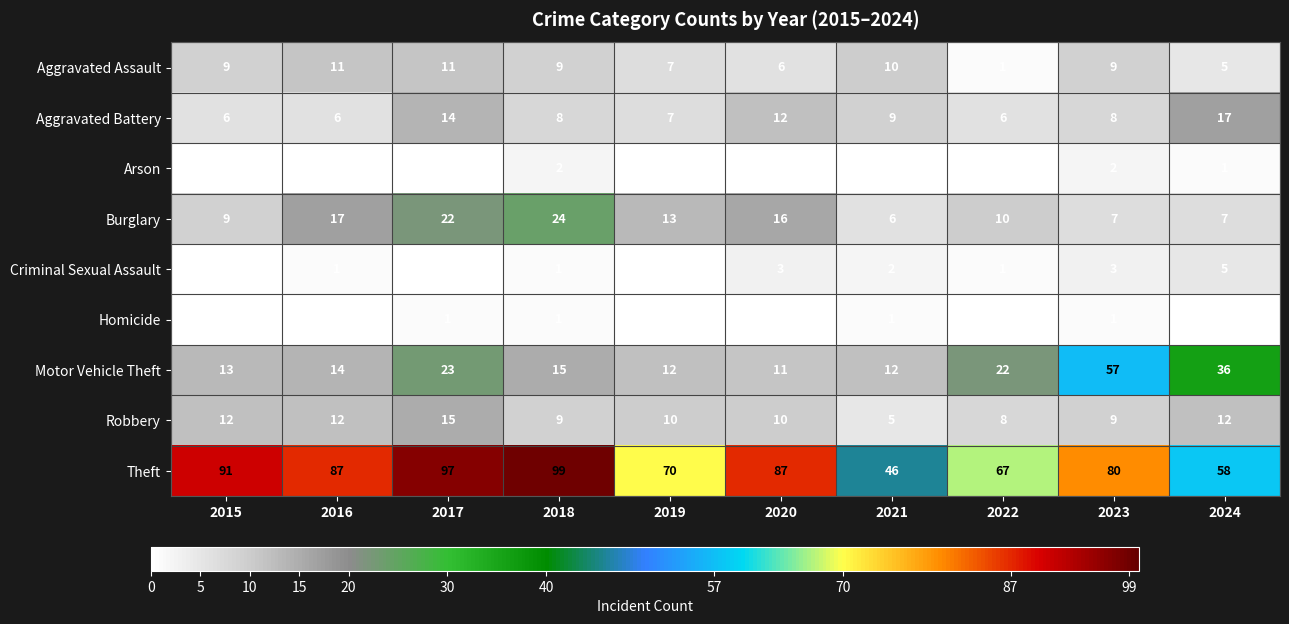

What is the spread (max minus min) of values at 2015?

91